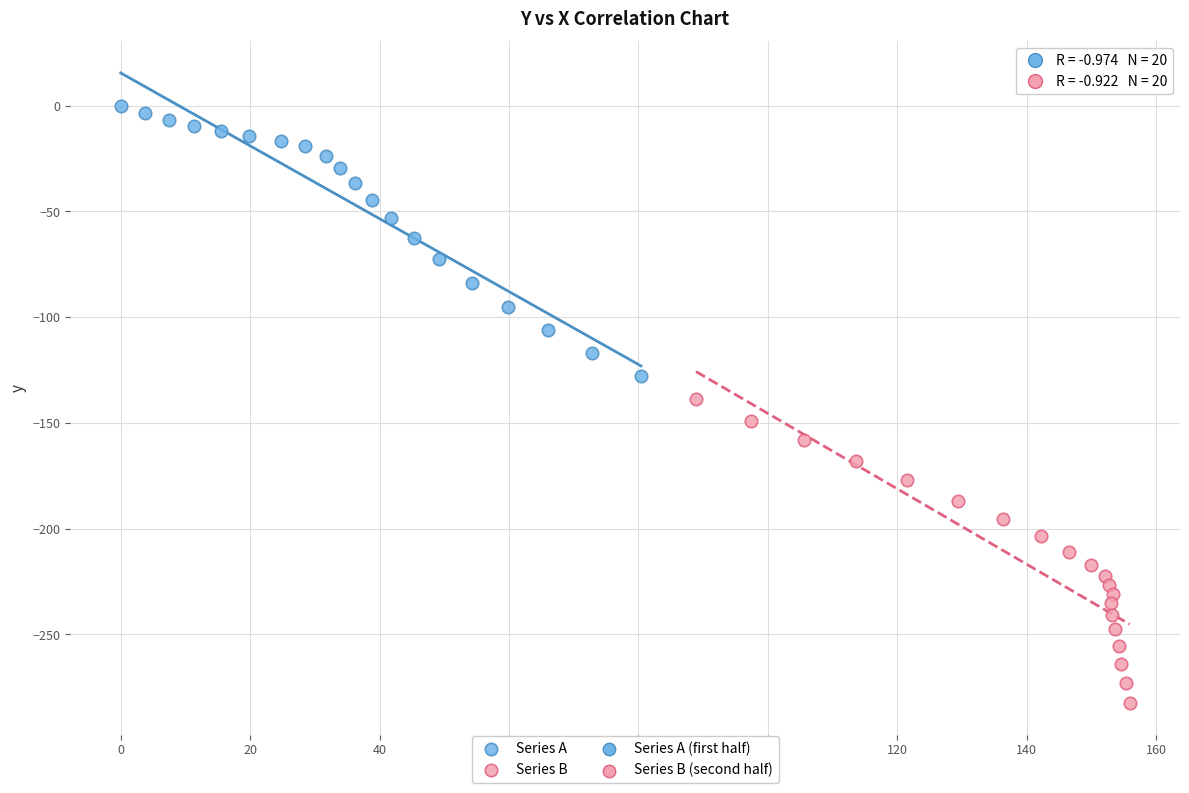

Which series reaches the minimum Y coordinate?

Series B